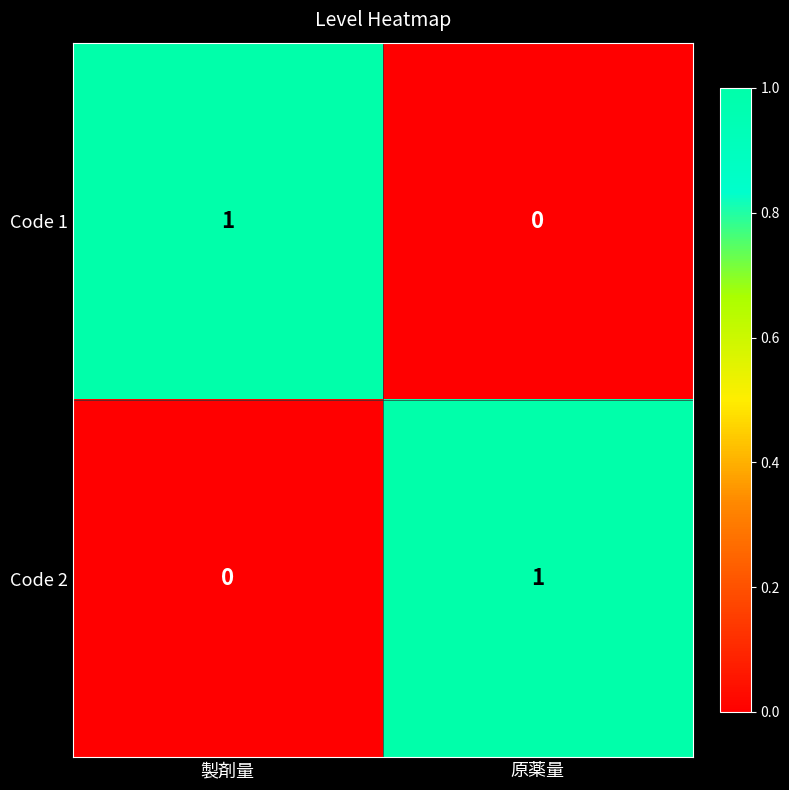

Rank the categories by Code 1 value from lowest to highest.

原薬量, 製剤量